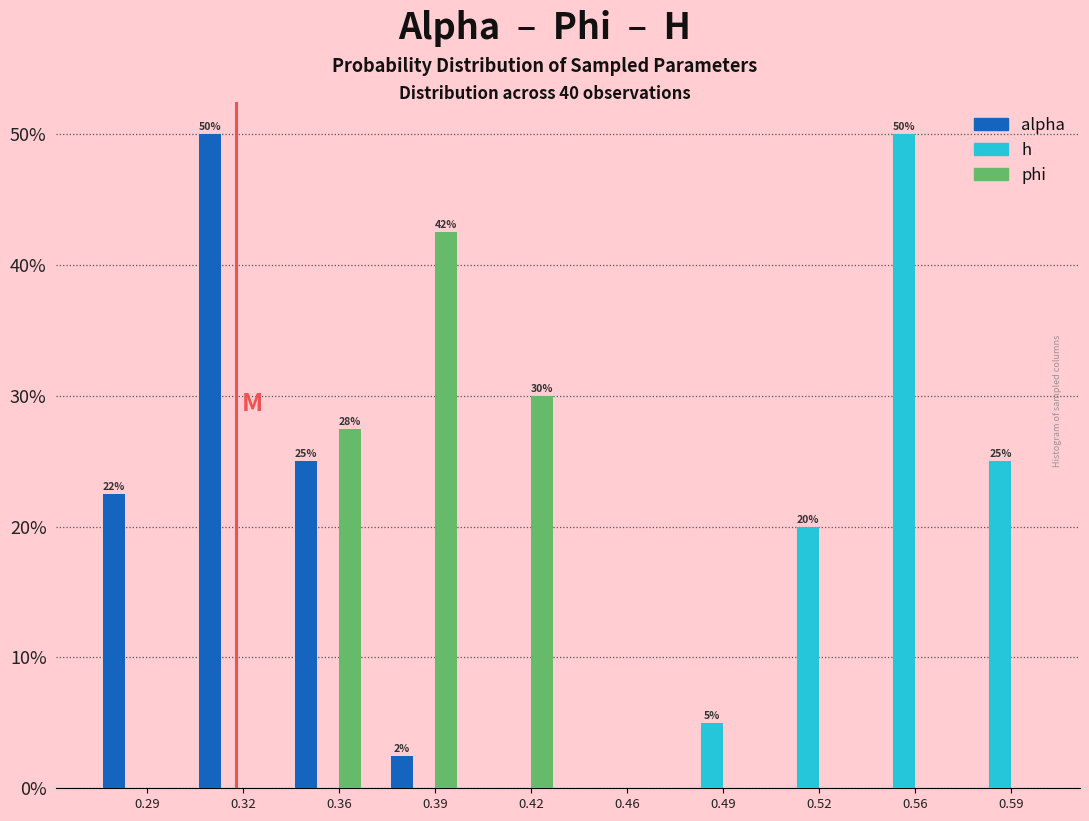

Reading left to right, extract all data points from this chart.

alpha: 0.29=22.5	0.32=50.0	0.36=25.0	0.39=2.5	0.42=0.0	0.46=0.0	0.49=0.0	0.52=0.0	0.56=0.0	0.59=0.0
h: 0.29=0.0	0.32=0.0	0.36=0.0	0.39=0.0	0.42=0.0	0.46=0.0	0.49=5.0	0.52=20.0	0.56=50.0	0.59=25.0
phi: 0.29=0.0	0.32=0.0	0.36=27.5	0.39=42.5	0.42=30.0	0.46=0.0	0.49=0.0	0.52=0.0	0.56=0.0	0.59=0.0